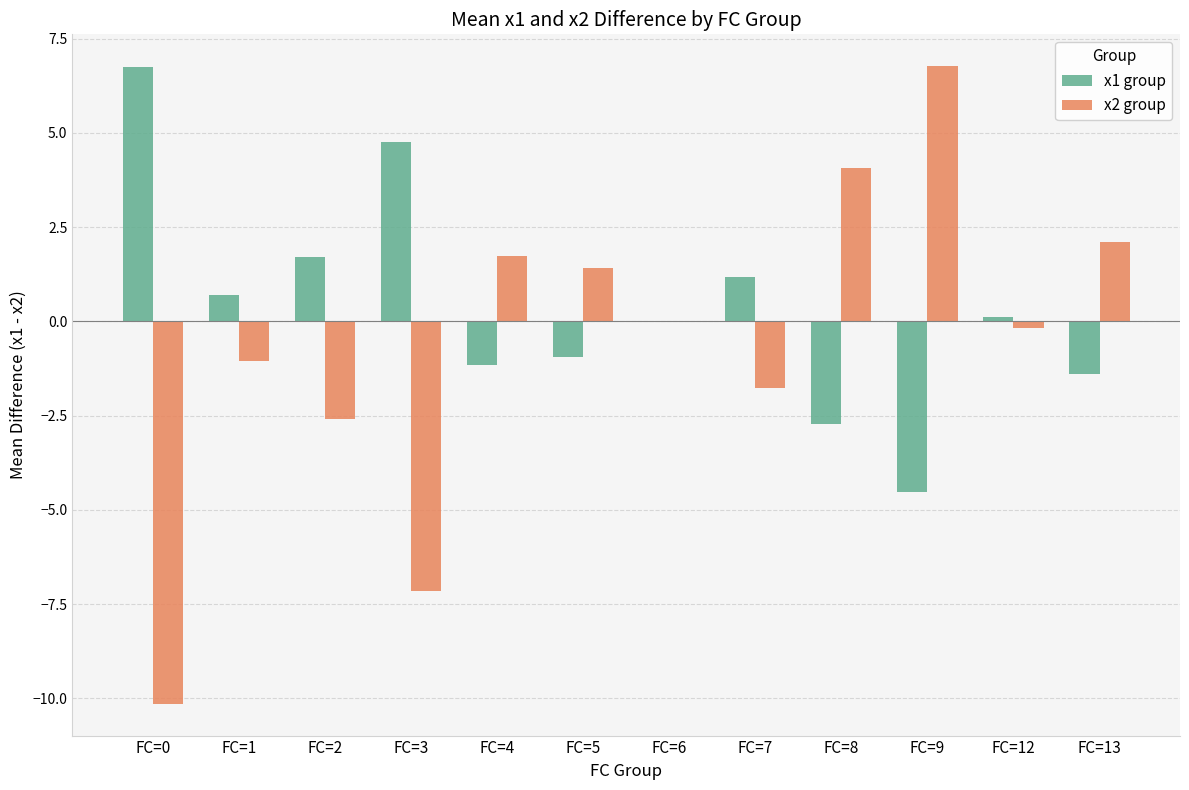

At which label is x2 group closest to -1?

FC=1